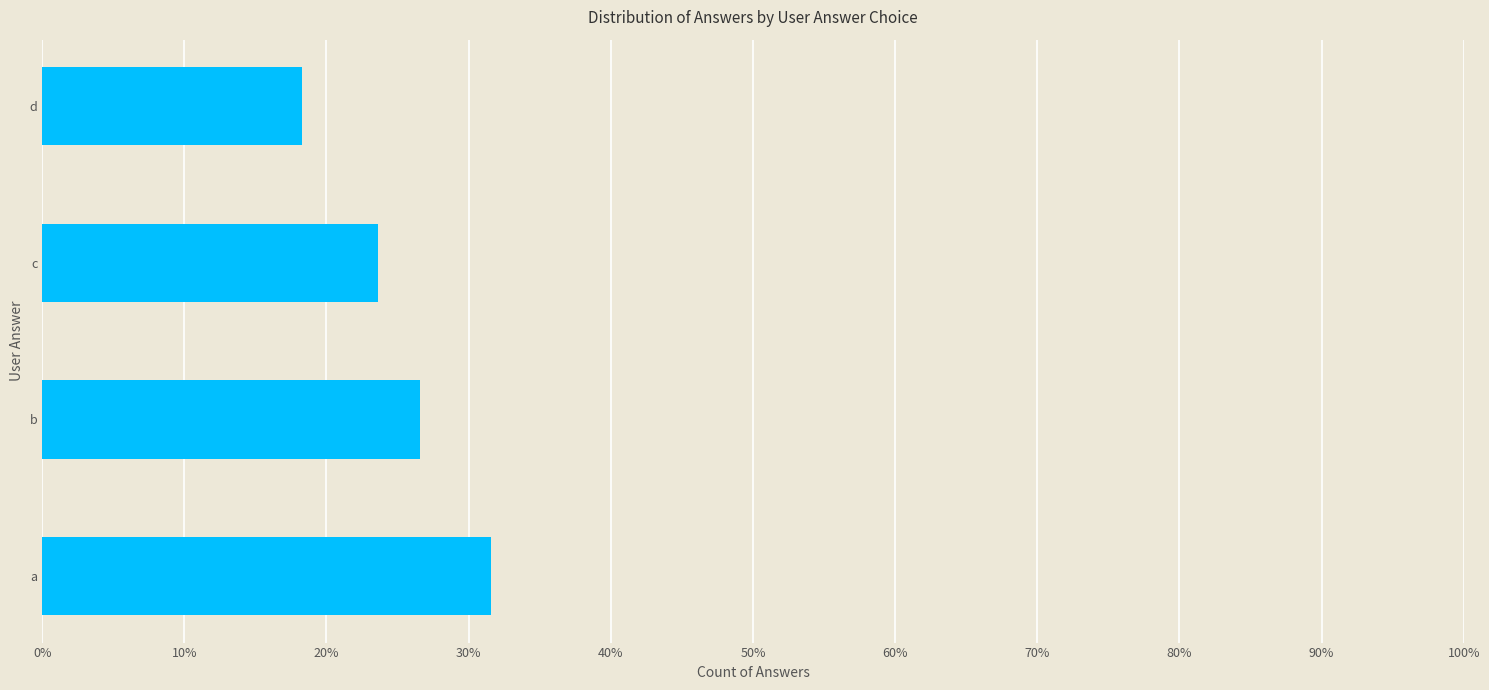

Does the chart contain any negative values?

No